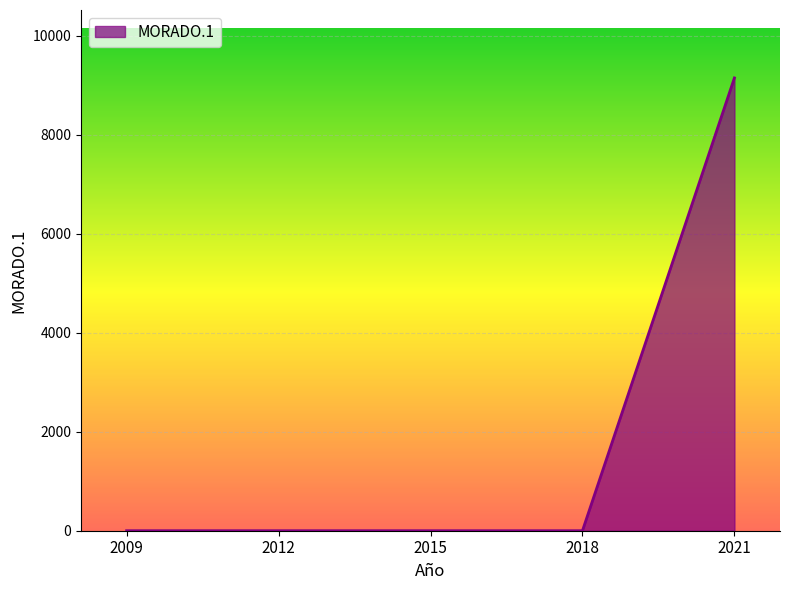

True or false: the data has more than 1 interior local peaks.

False